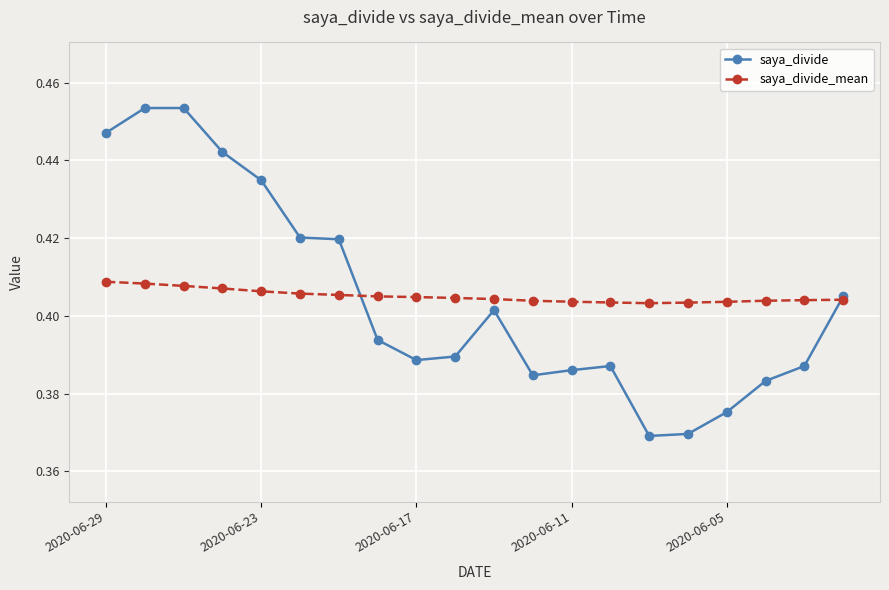

True or false: saya_divide has more than 0 interior local peaks.

True